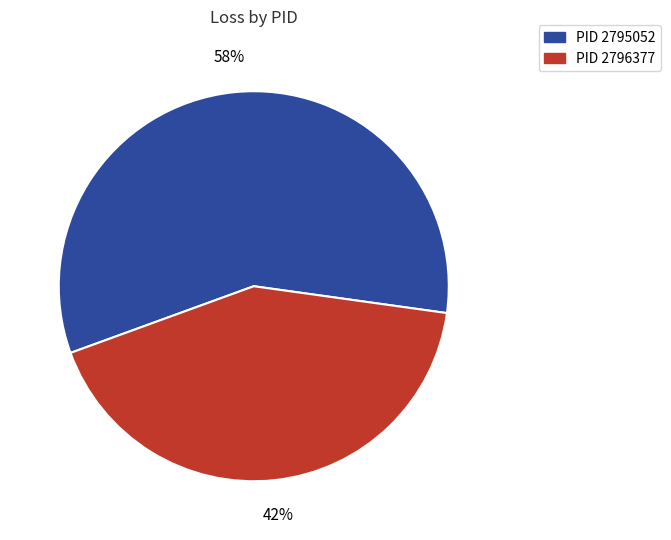

To the nearest percent, what is the average slice percentage?

50%